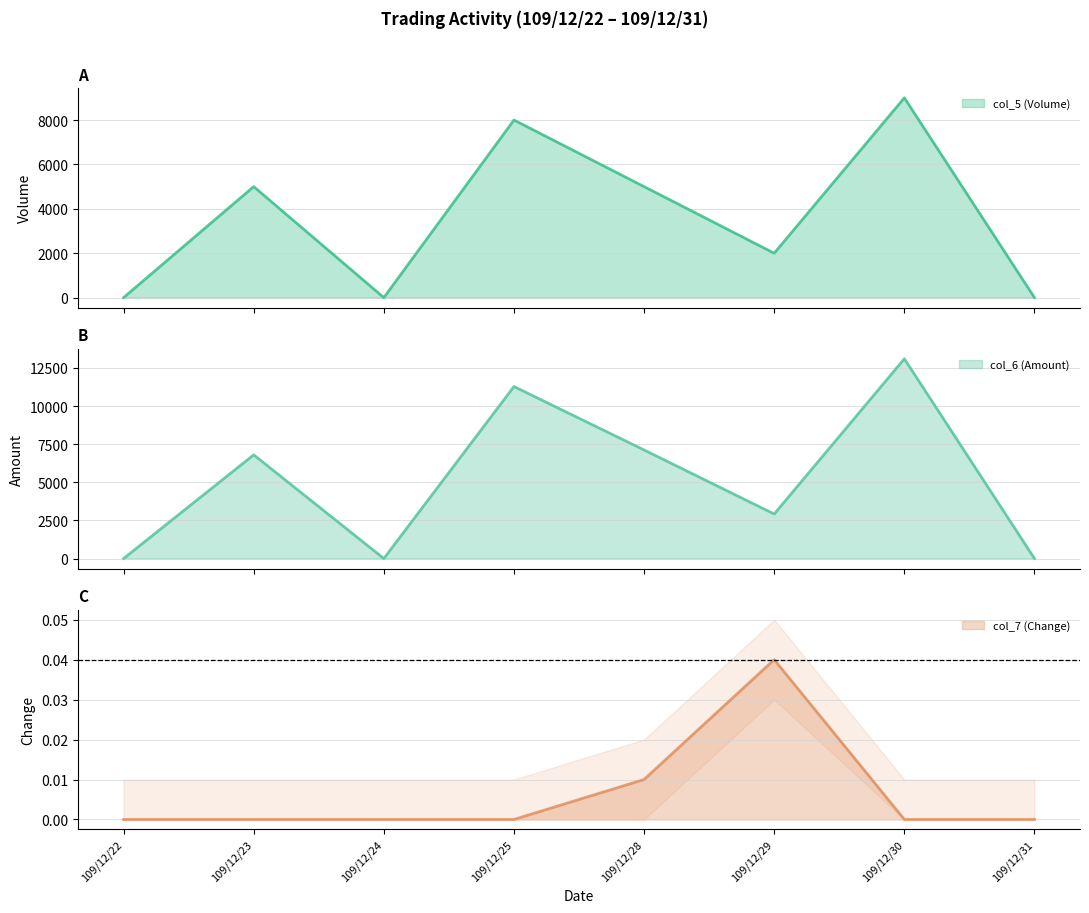

How many col_7 (Change) values are between 0 and 1?

8